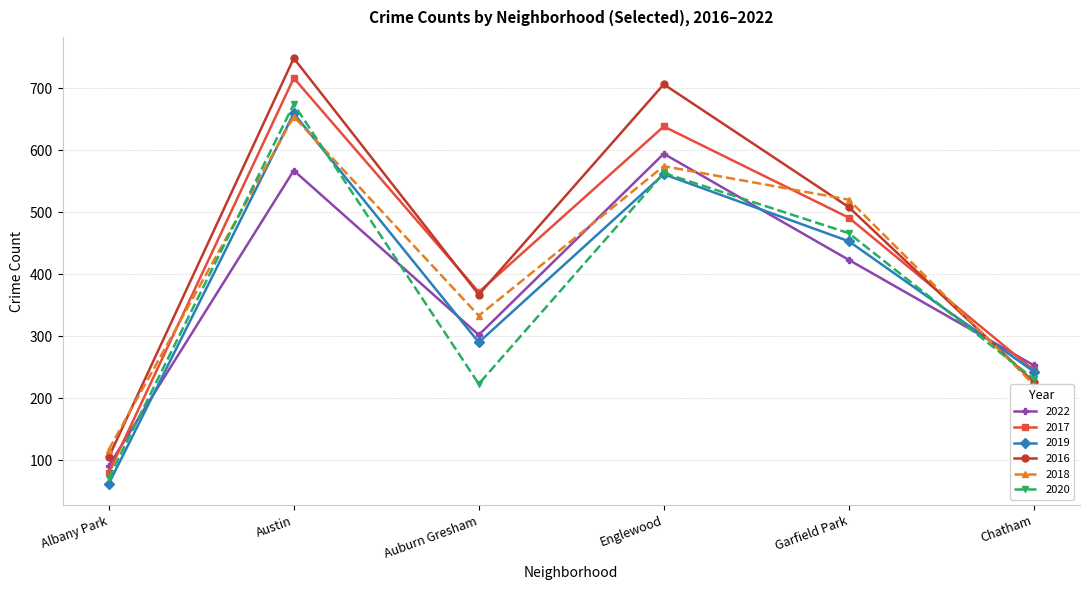

How many interior local peaks does the 2016 series have?

2